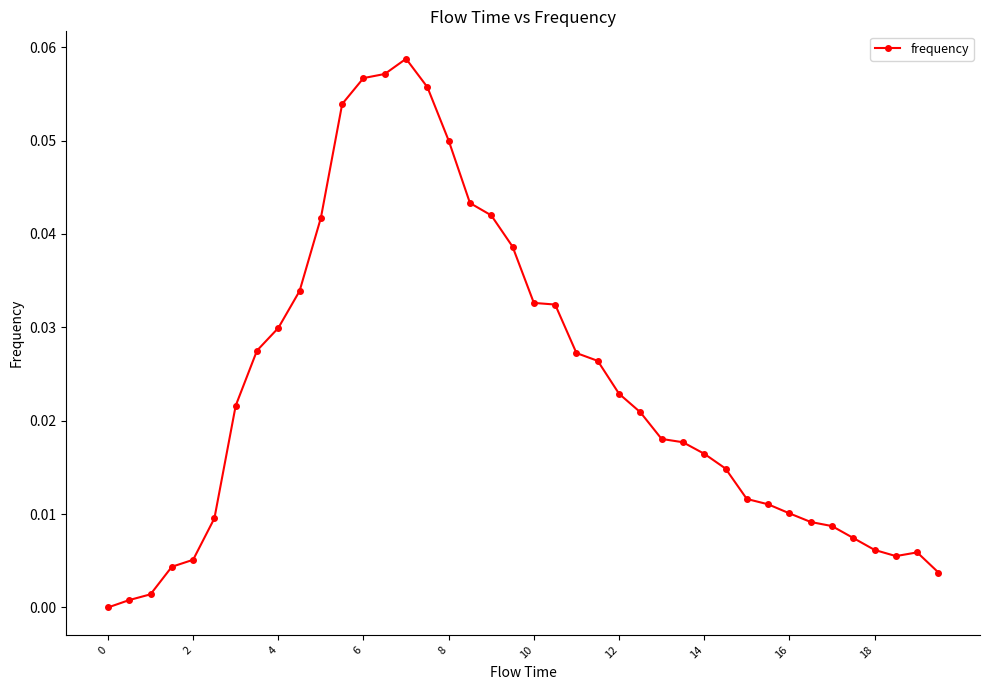

True or false: there are more than 0 points higher than both neighbors.

True